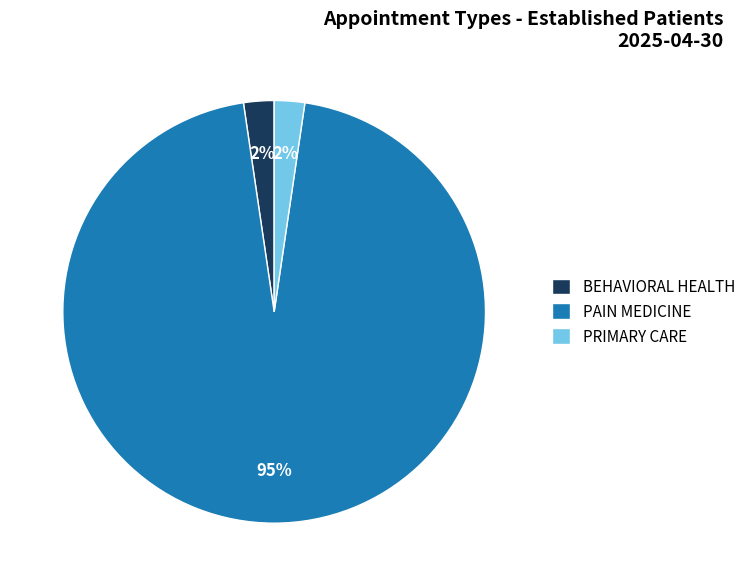

Do PRIMARY CARE and PAIN MEDICINE together represent more than half of the pie?

Yes